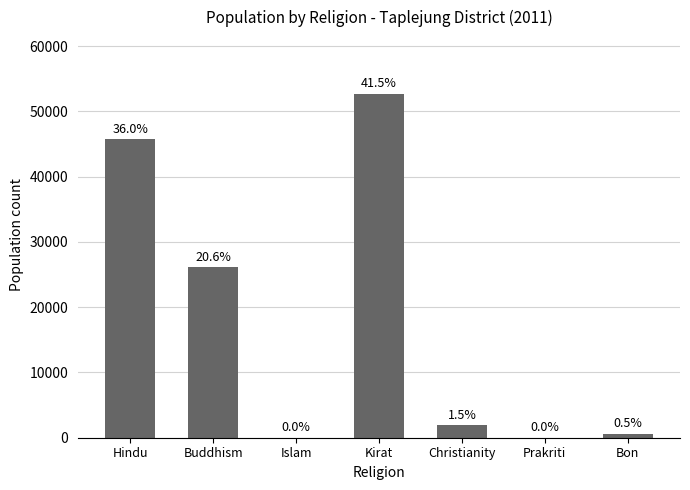

What is the label of the 7th bar from the left?

Bon